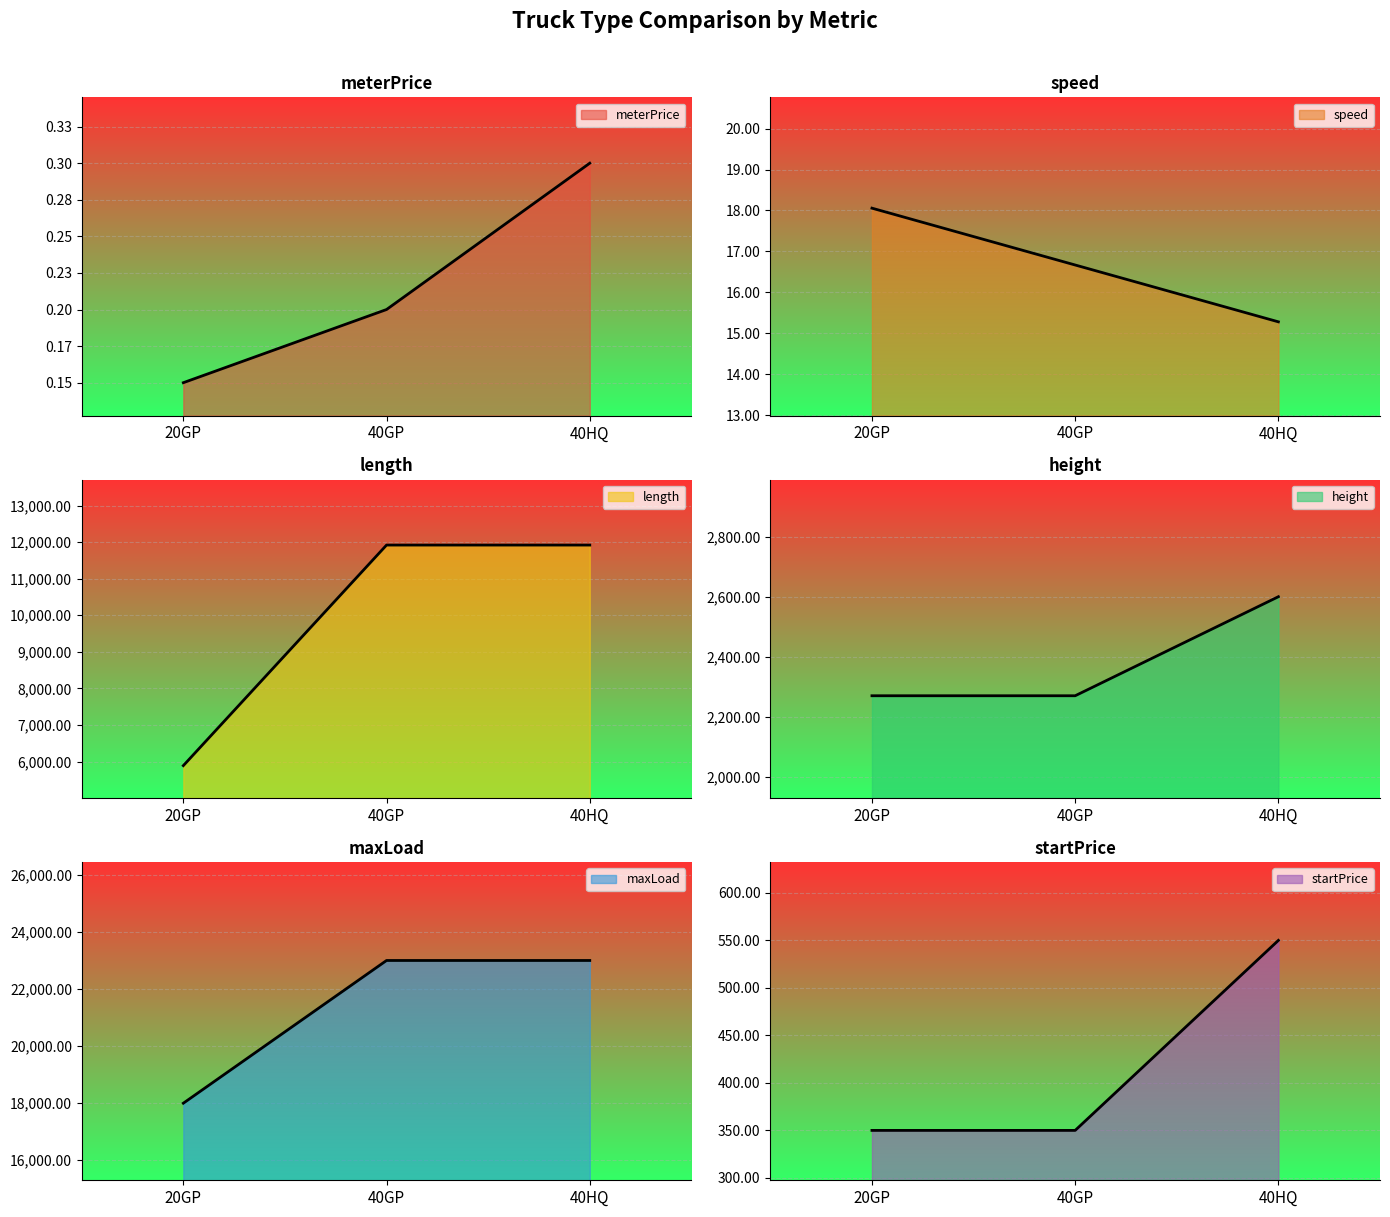

Which has a higher value, 40HQ or 40GP?

40HQ